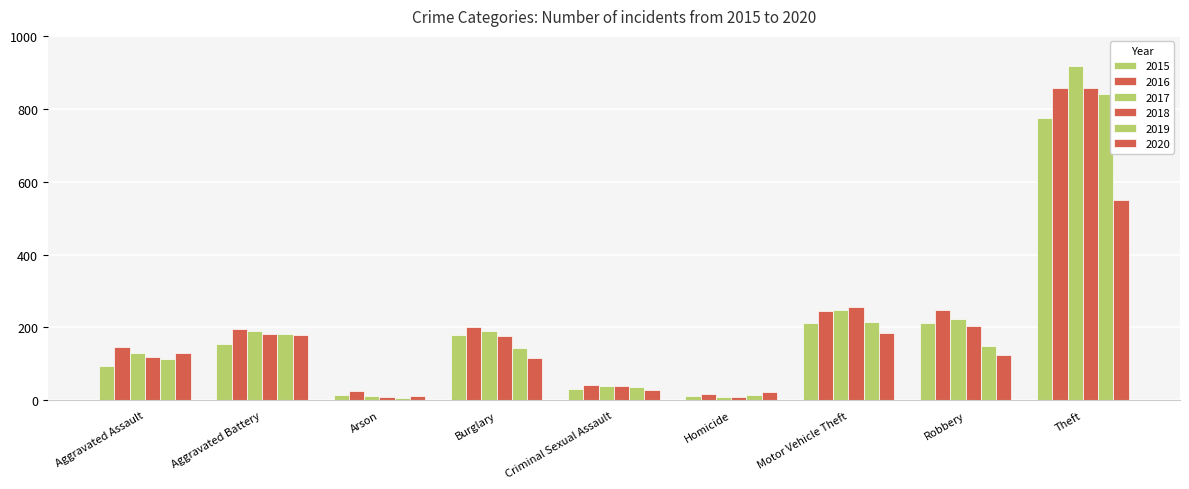

The 2018 series shows 57 at Aggravated Assault. True or false?

False